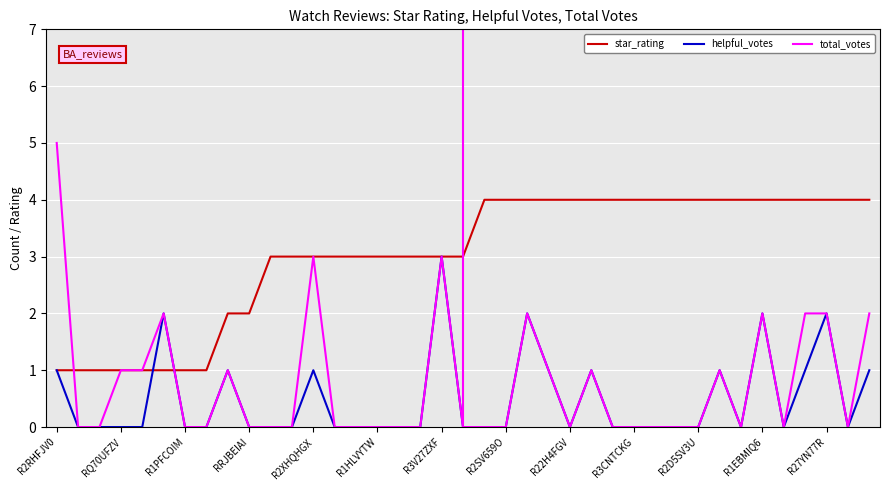

Which series has the largest range (max minus min)?

total_votes